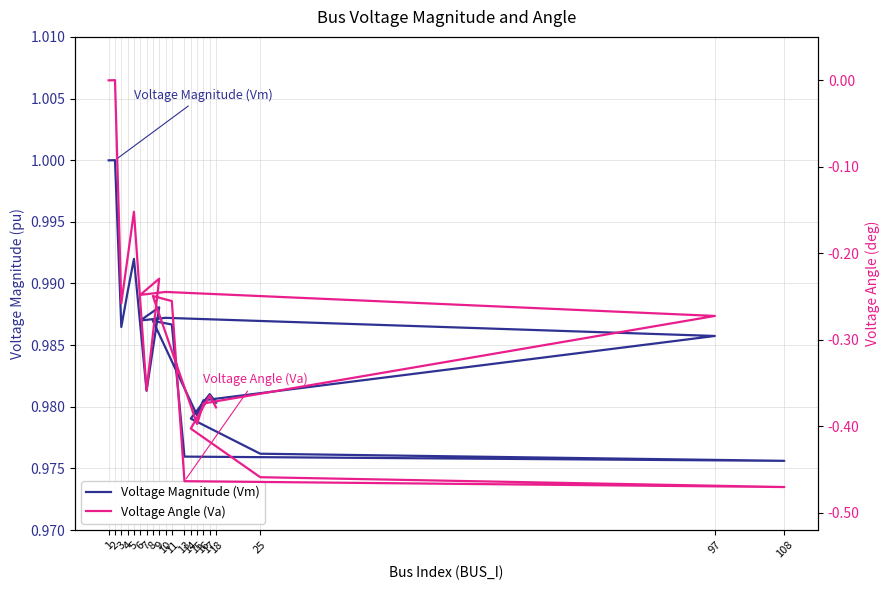

At 9, list the series in order from smallest to largest.

Voltage Angle (Va), Voltage Magnitude (Vm)